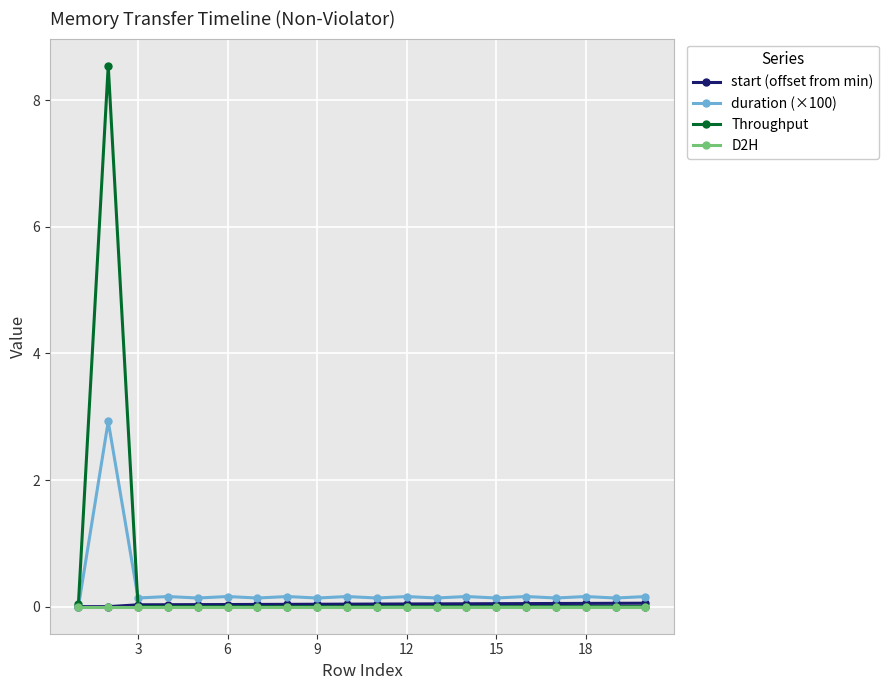

What is the value of the duration (×100) point at the 14th from the left?

0.2